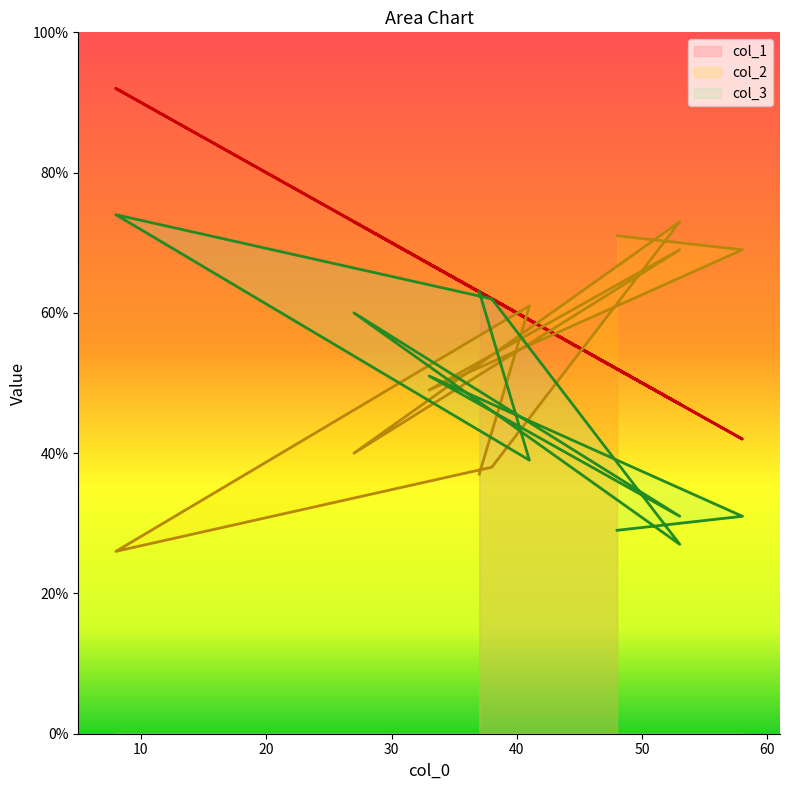

What is the label of the 9th point from the left?

41